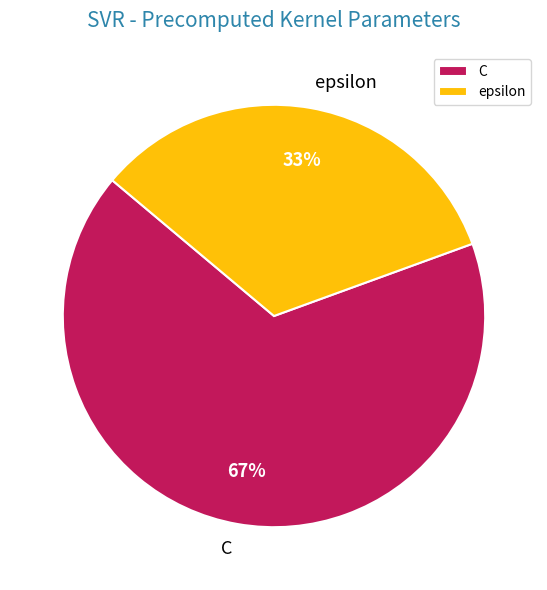

Approximately how many times larger is the value at epsilon compared to C?

0.5